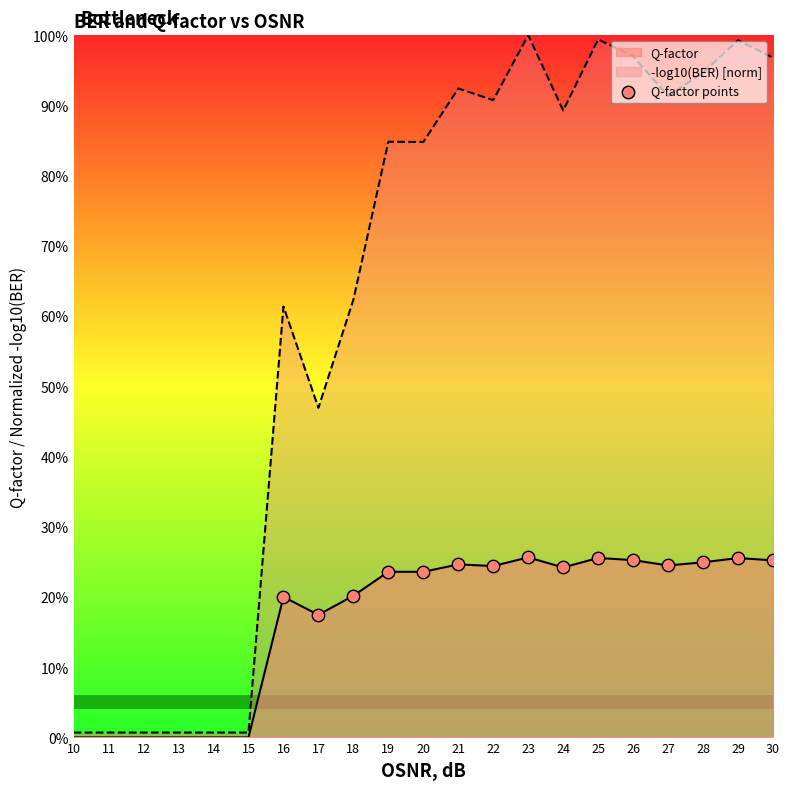

Between 19 and 23, which series saw the biggest shift?

-log10(BER) [norm]